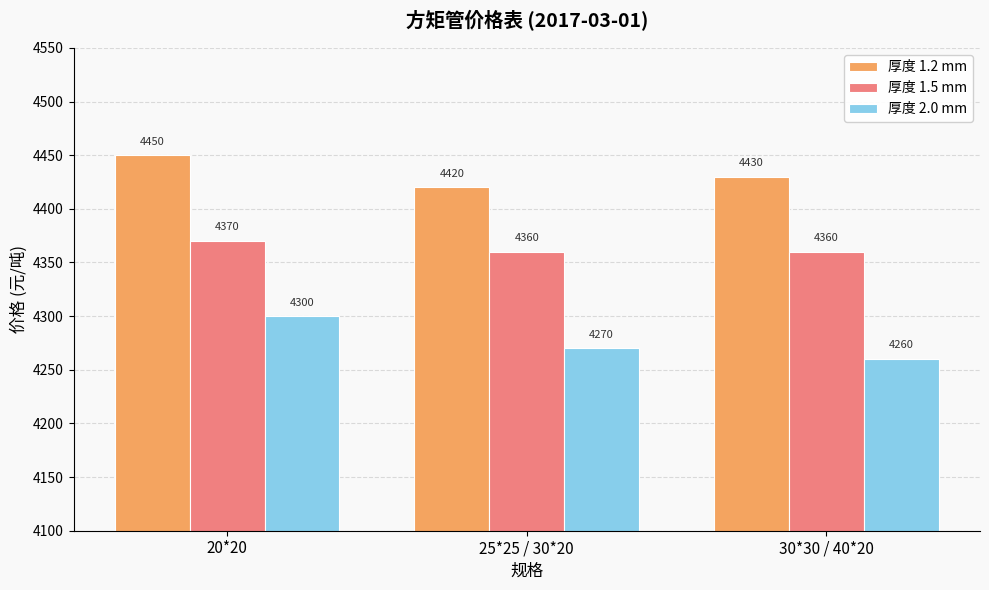

Is the value of 厚度 1.2 mm at 20*20 greater than the value of 厚度 2.0 mm at 20*20?

Yes